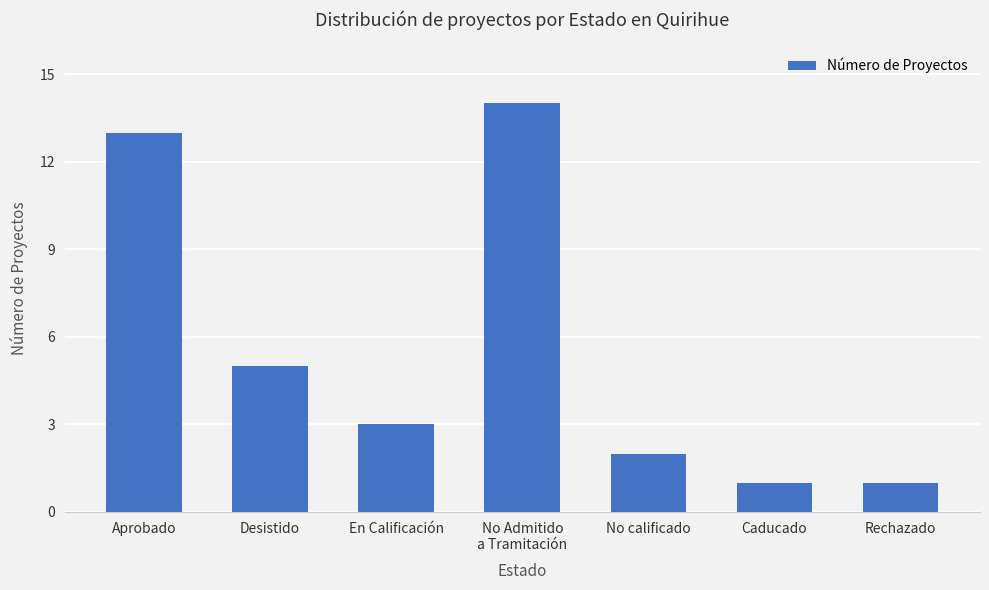

What is the change in value from Aprobado to Rechazado?

-12